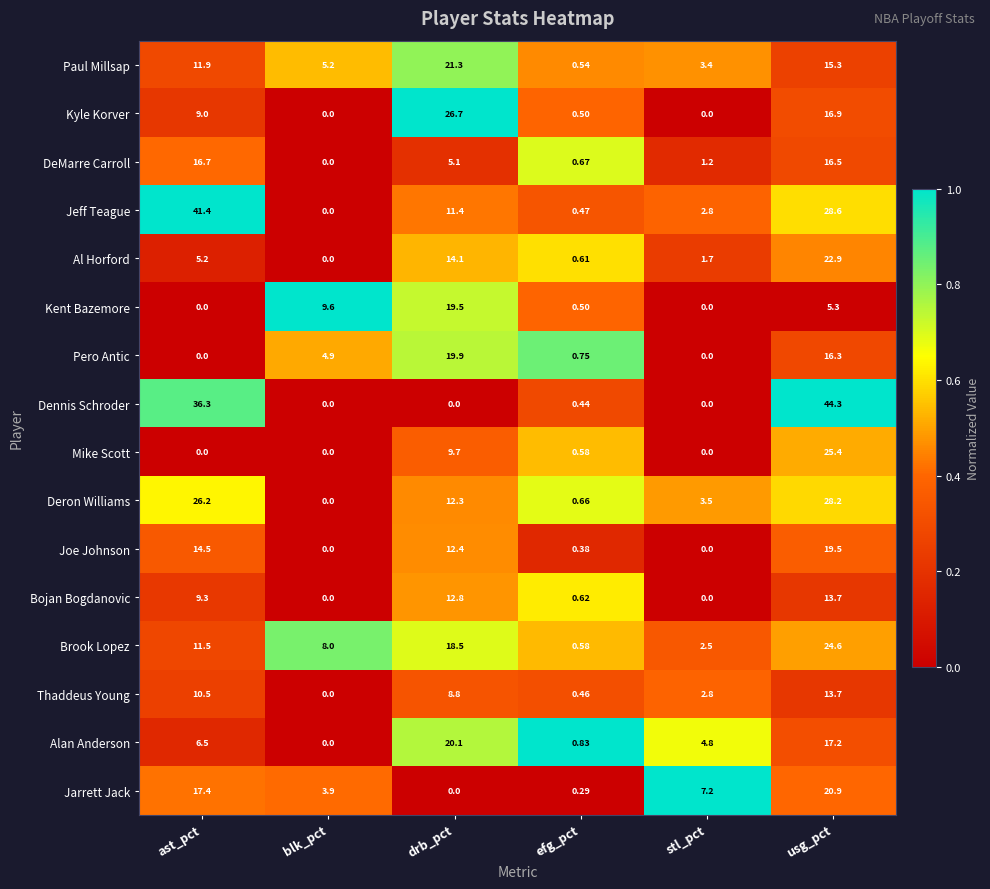

Between drb_pct and usg_pct, which series saw the biggest shift?

Dennis Schroder